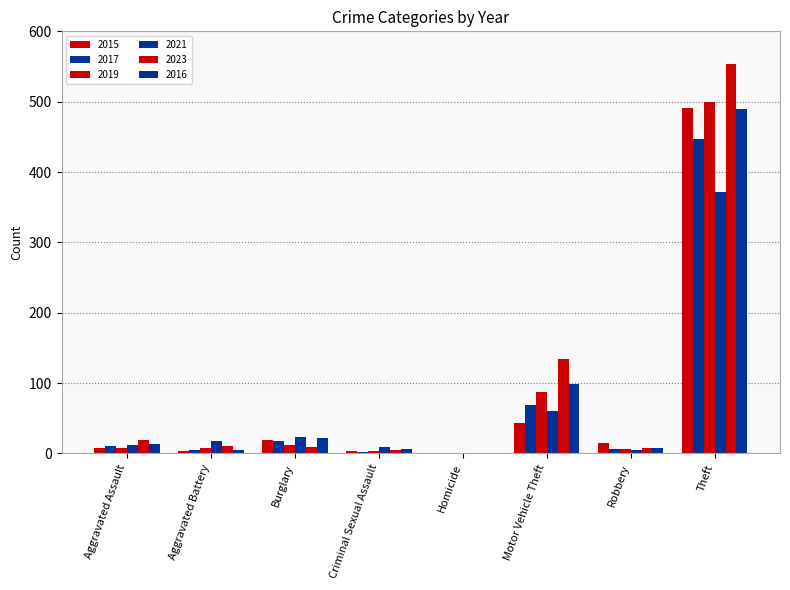

What is the average value of the 2021 series?

62